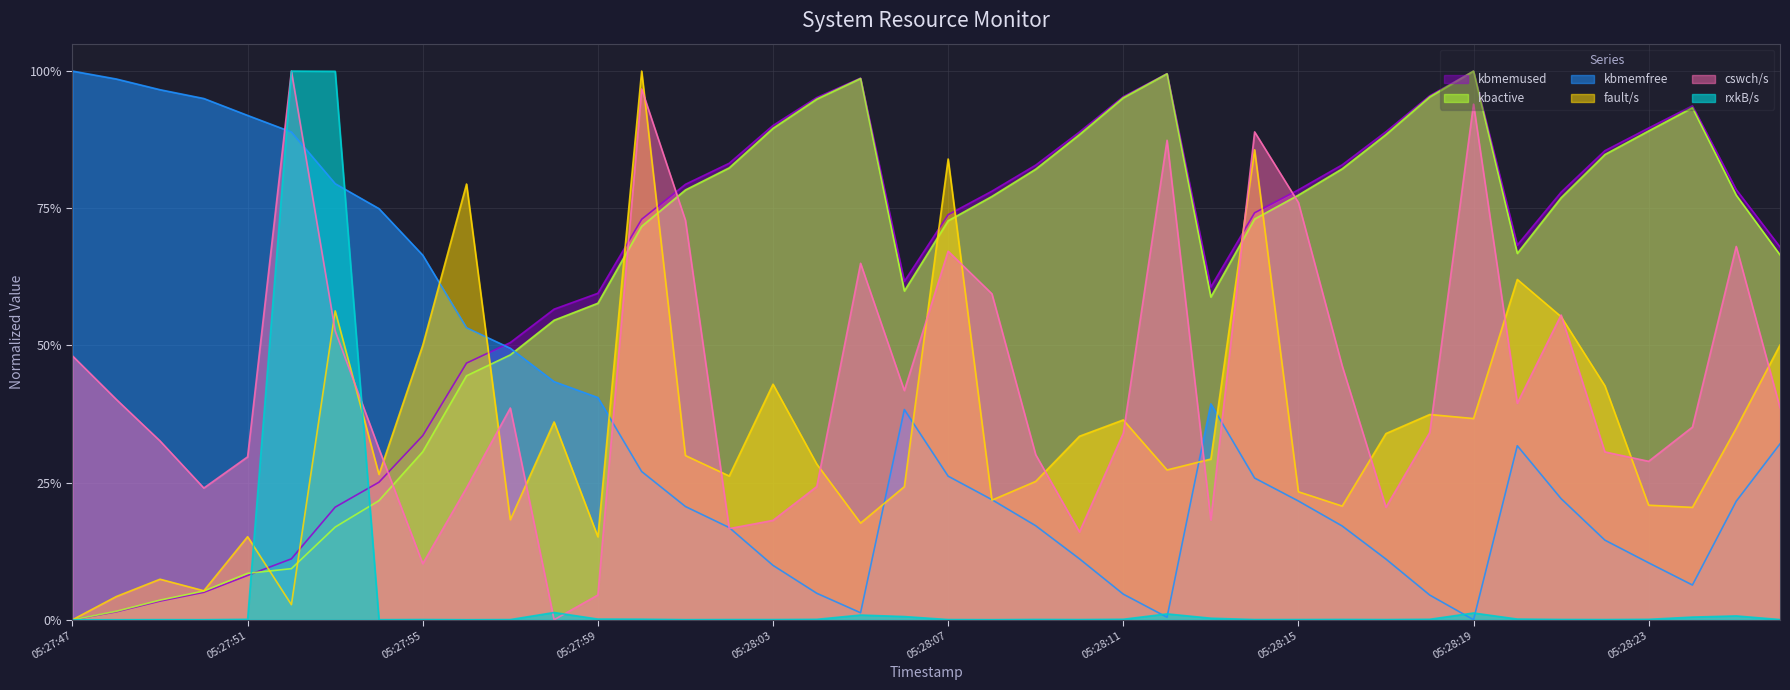

At which label is rxkB/s closest to 0?

05:27:47